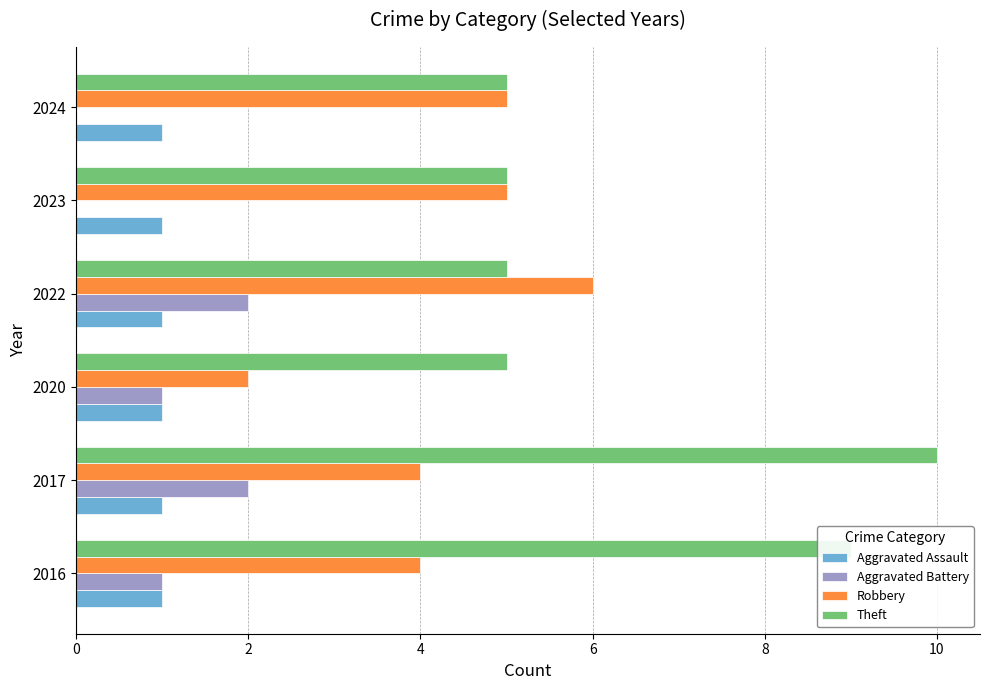

What is the sum of all Theft values?

39